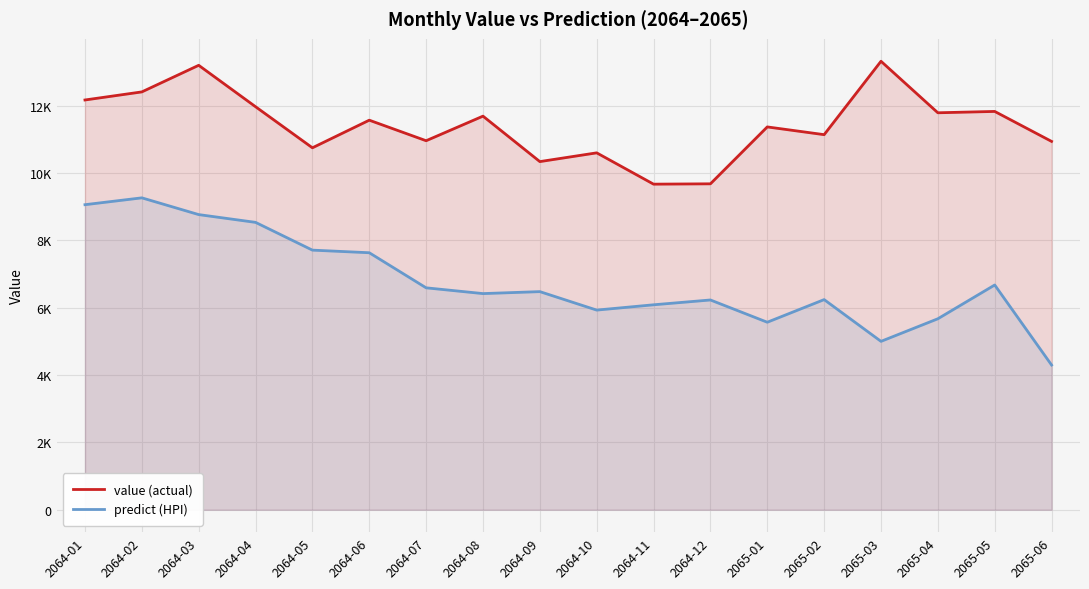

What is the difference between the second highest and minimum values in the value (actual) series?

3530.0